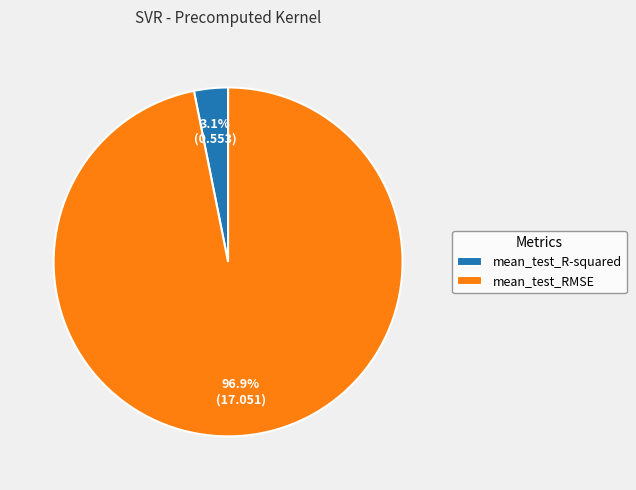

Is there any slice that represents more than half of the pie?

Yes